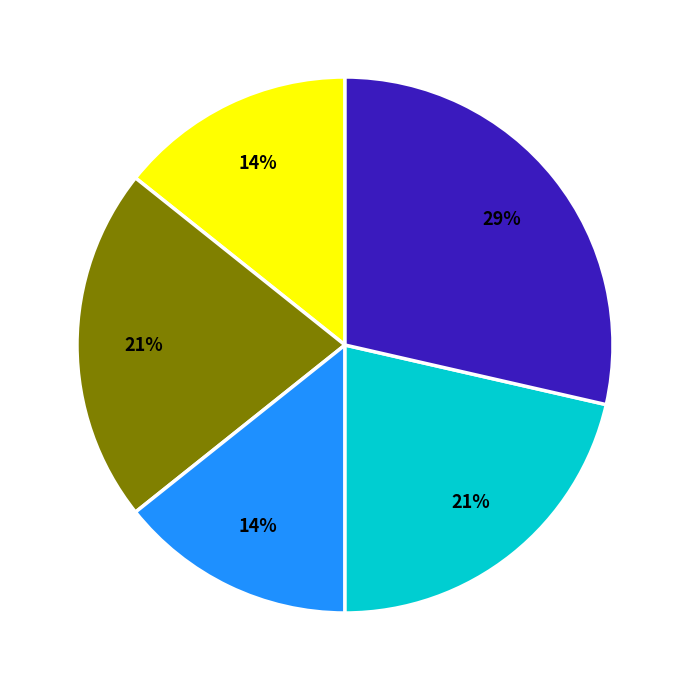

Is there a majority slice in this chart?

No